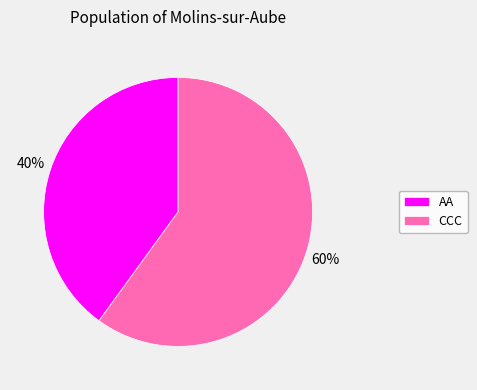

To the nearest percent, what percentage of the pie is ССС?

60%